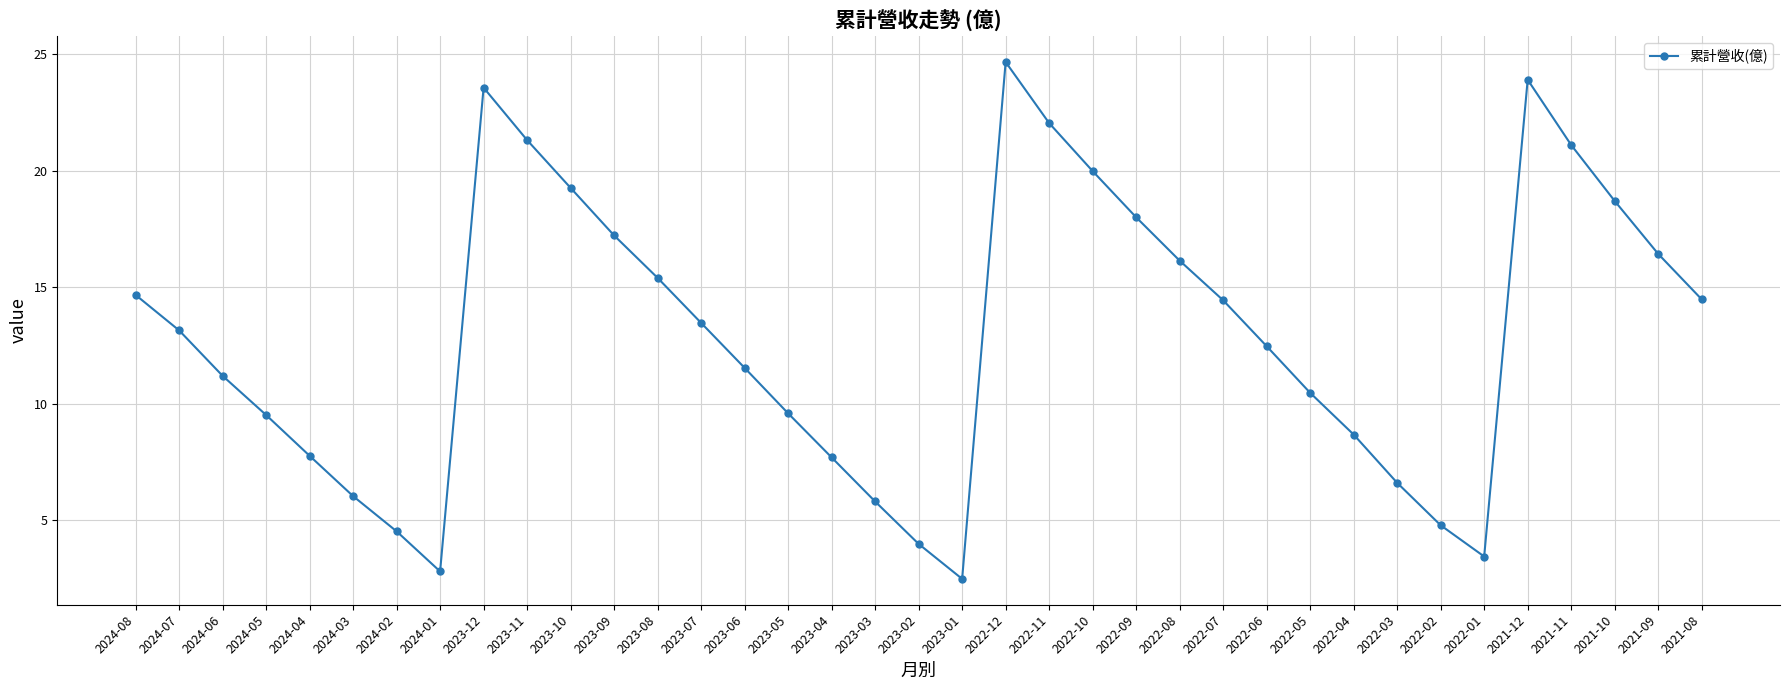

What value does the data have at 2024-07?

13.2